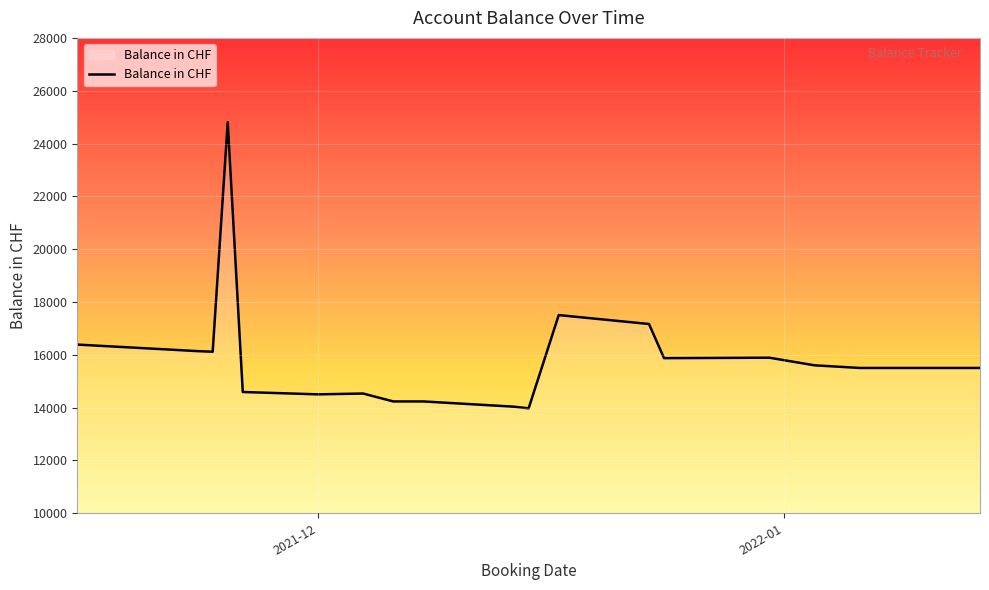

What is the average value?

15935.4